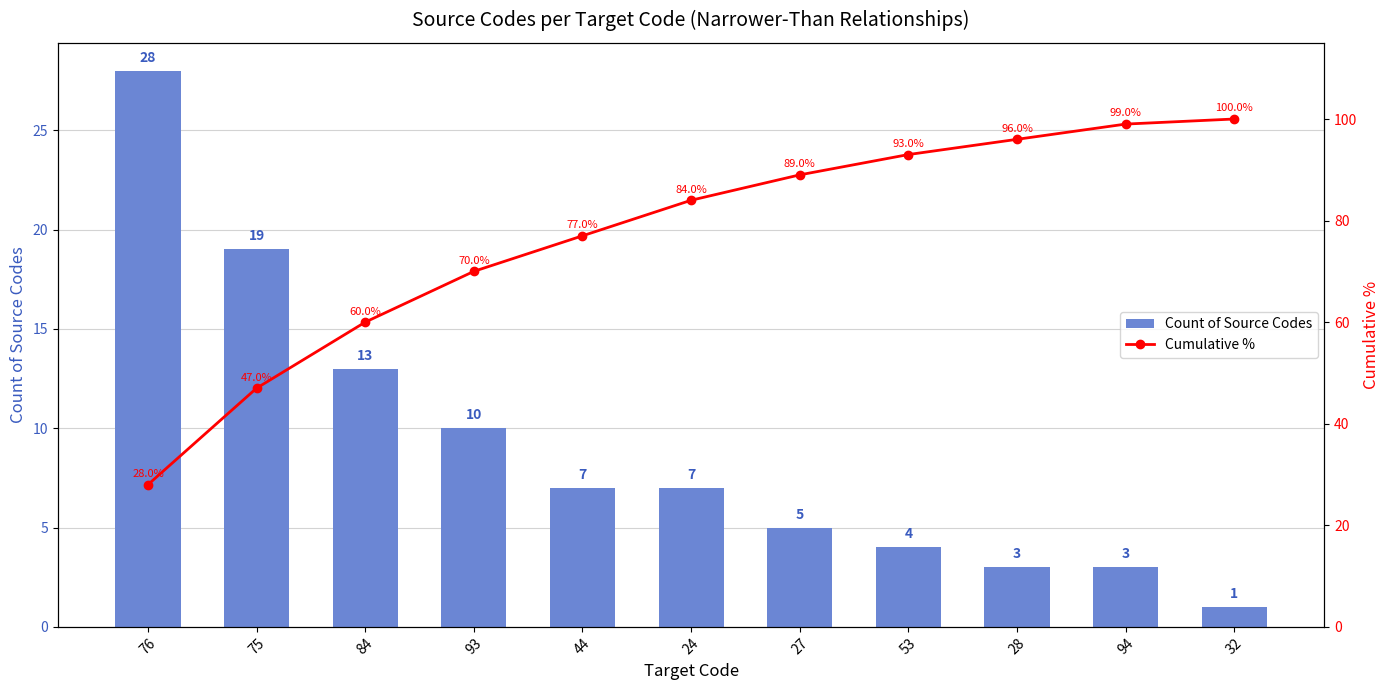

Which series changed the most between 84 and 27?

Cumulative %